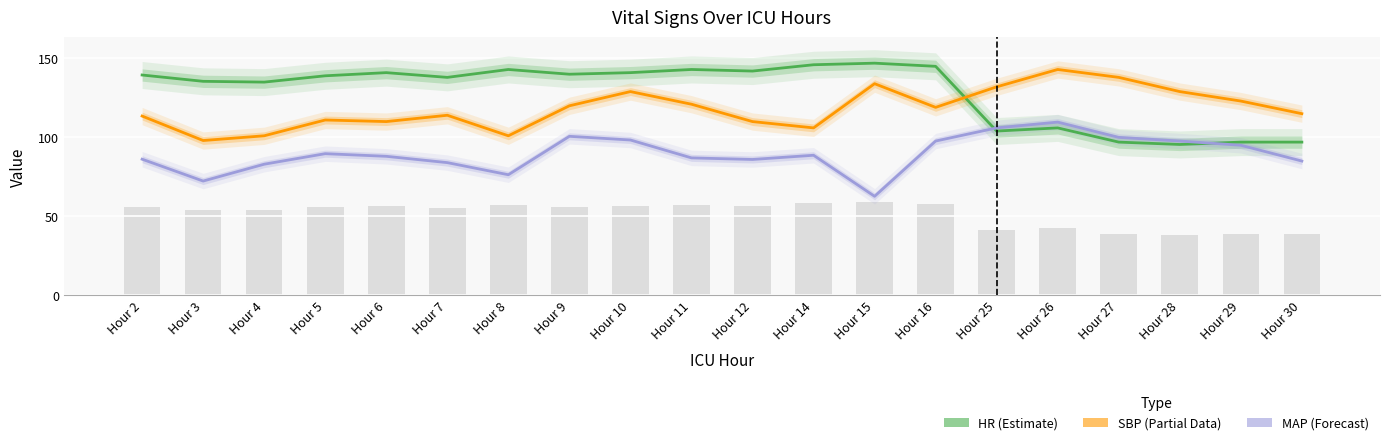

Does the chart contain stacked bars?

No